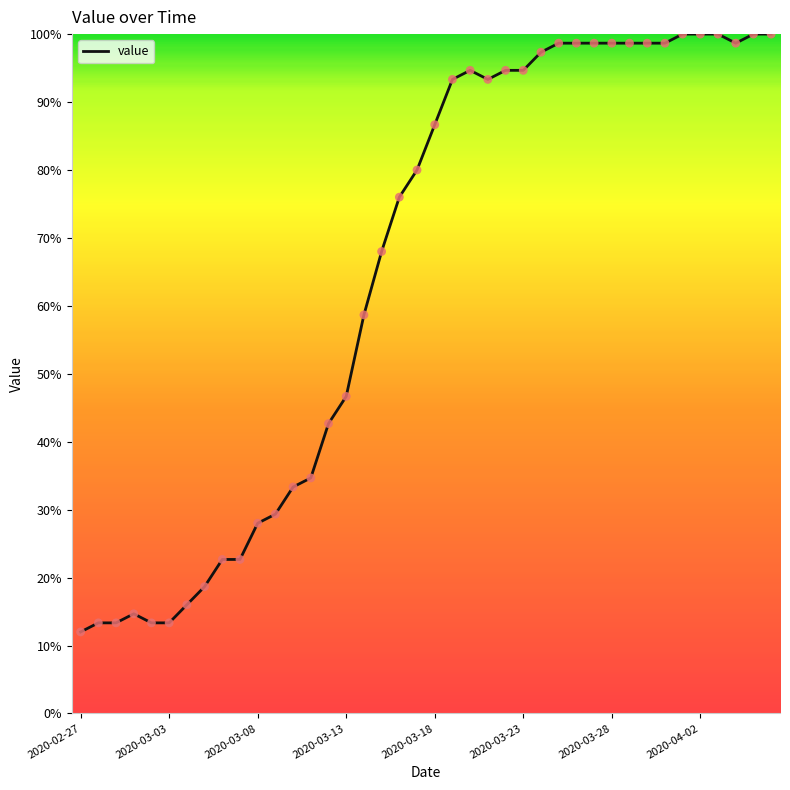

What is the difference between the maximum and minimum values?

88.0